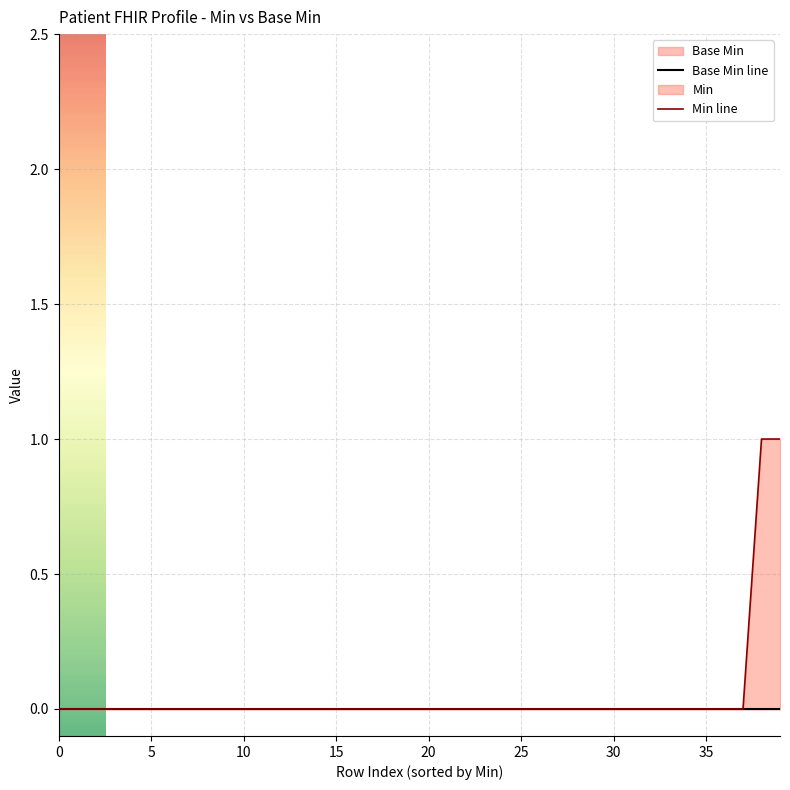

Between 14 and 30, which series saw the biggest shift?

Base Min line